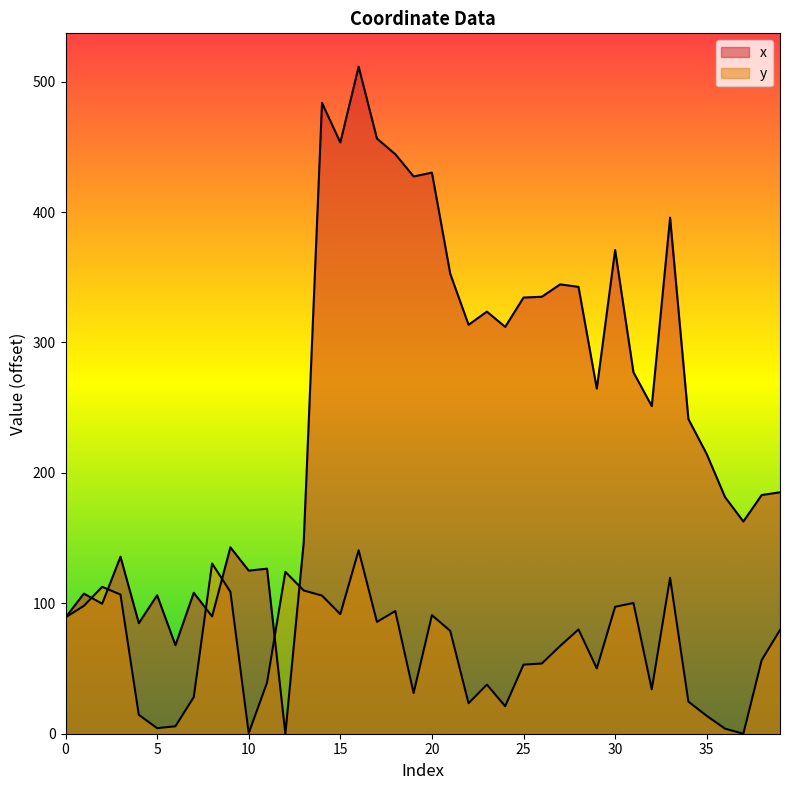

Reading left to right, list all the values displayed in this chart.

x: 0=89.1	1=107.4	2=99.7	3=135.7	4=84.8	5=106.2	6=67.9	7=108.1	8=89.9	9=142.9	10=125.0	11=126.6	12=0.0	13=146.5	14=483.7	15=453.3	16=511.5	17=456.3	18=444.4	19=427.3	20=430.2	21=352.7	22=313.6	23=323.7	24=312.0	25=334.4	26=335.1	27=344.6	28=342.7	29=264.6	30=370.9	31=277.2	32=251.2	33=395.7	34=241.3	35=214.4	36=181.4	37=162.7	38=183.0	39=185.1
y: 0=89.2	1=98.0	2=112.6	3=106.7	4=14.5	5=4.3	6=5.7	7=28.1	8=130.5	9=108.8	10=0.4	11=39.2	12=124.2	13=109.9	14=105.9	15=91.7	16=140.6	17=85.7	18=94.1	19=31.2	20=90.9	21=78.9	22=23.4	23=37.7	24=21.1	25=53.0	26=53.9	27=67.3	28=80.0	29=50.1	30=97.3	31=100.2	32=34.0	33=119.6	34=24.6	35=13.7	36=3.9	37=0.0	38=56.4	39=79.6